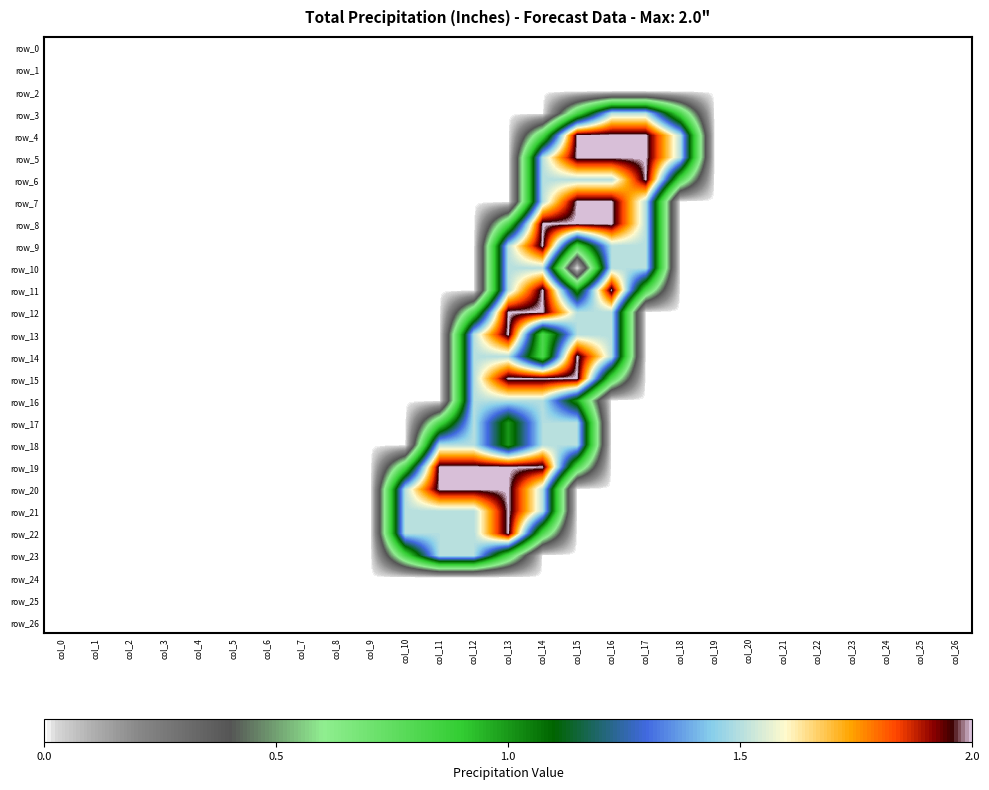

Which category has the highest value across all series?

col_15